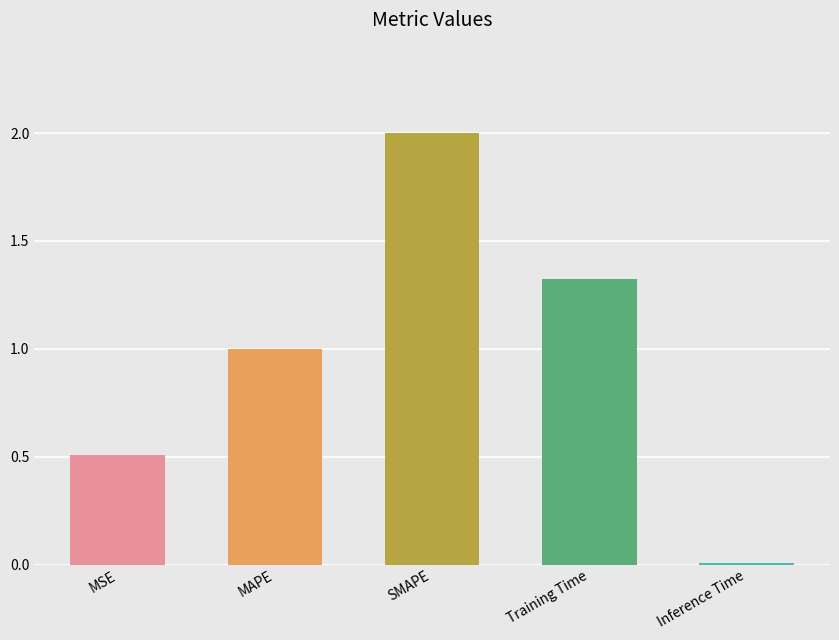

Is it true that the value at SMAPE is 3.3?

False